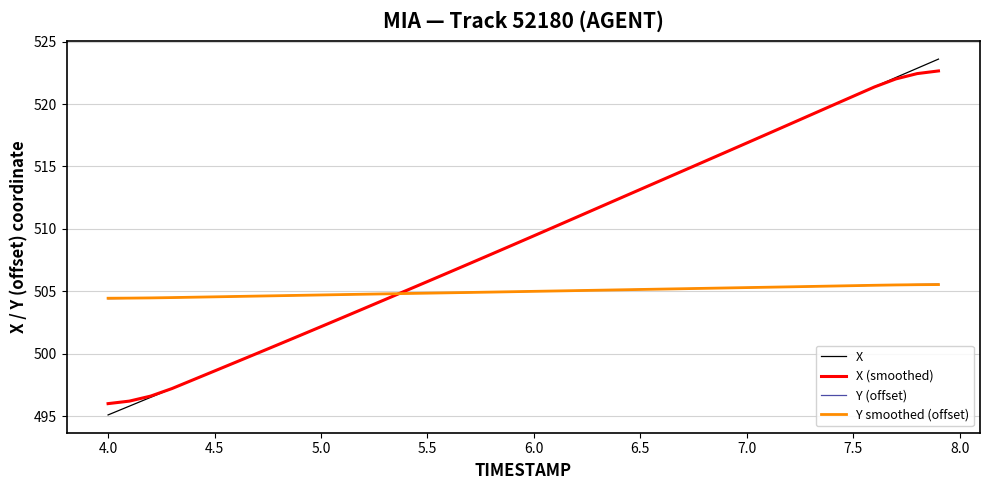

Which series has the widest spread of values?

X